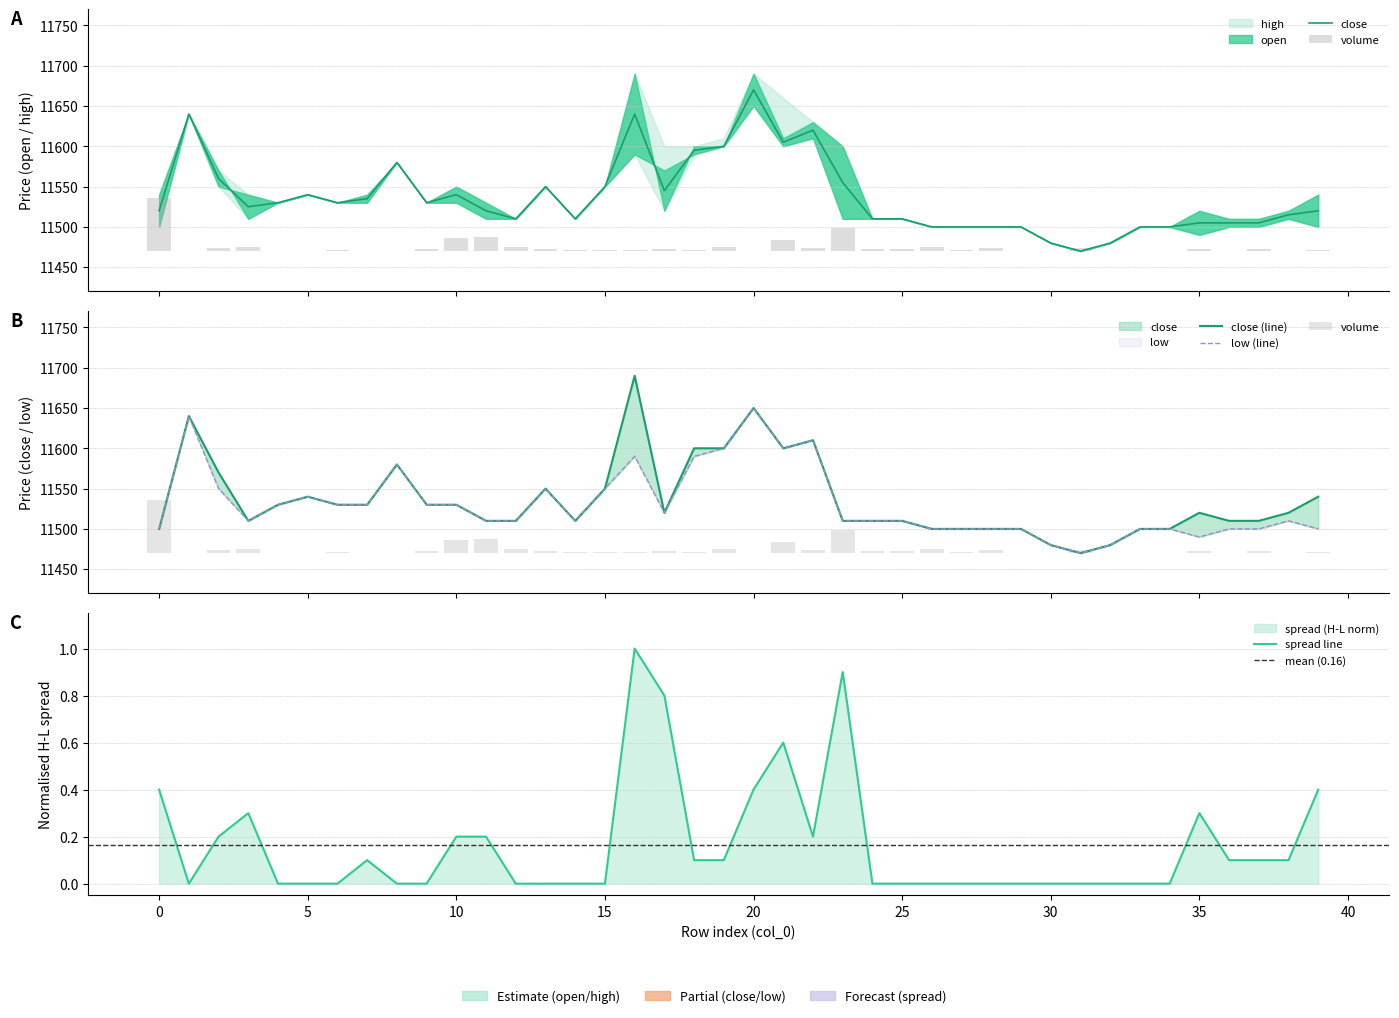

Is the value of low at 16 greater than the value of volume at 4?

Yes